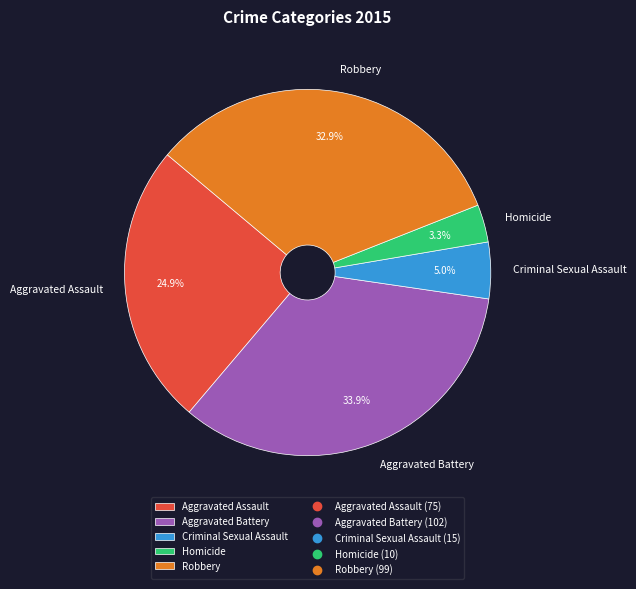

To the nearest percent, what portion does Homicide represent?

3%